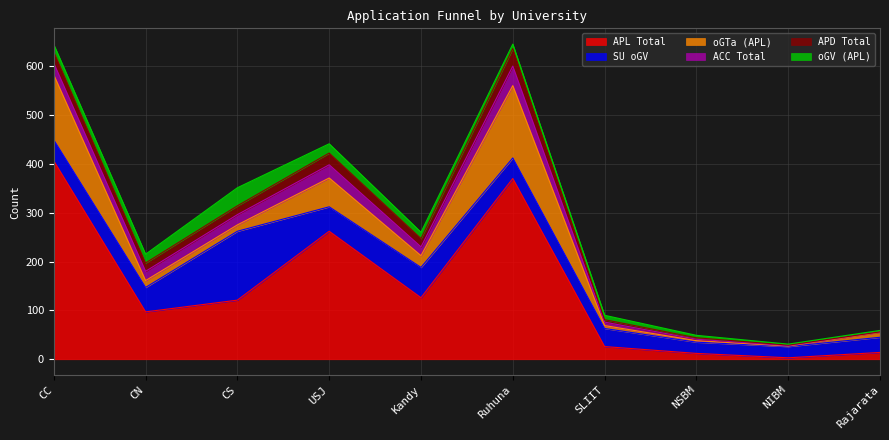

What is the sum of the APD Total values at Ruhuna and CC?

59